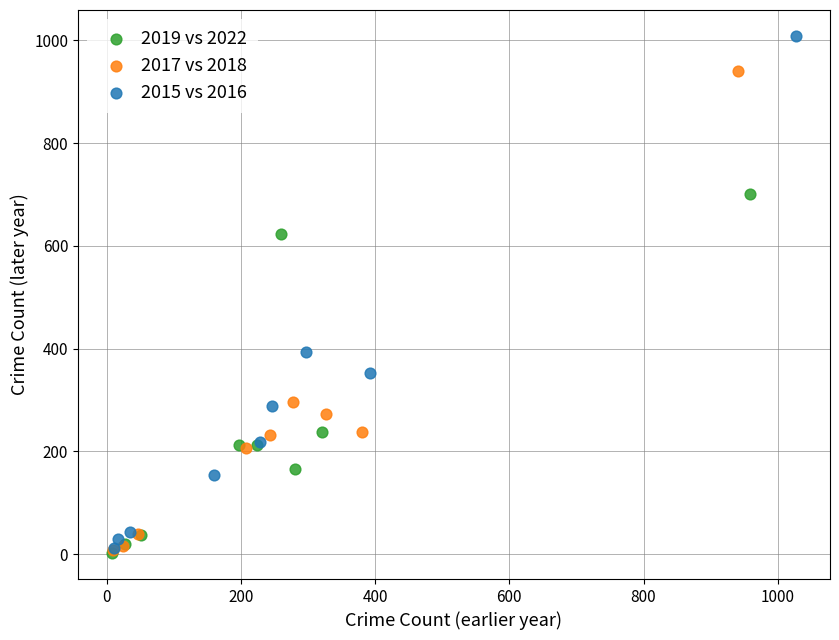

Which series contains the highest Y value?

2015 vs 2016